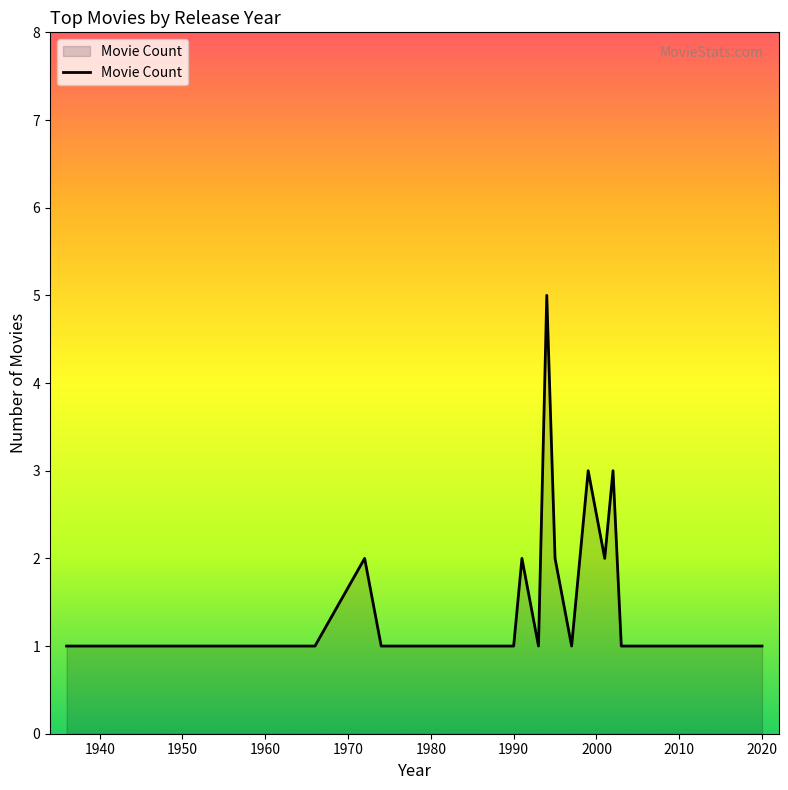

What is the difference between the maximum and minimum values?

4